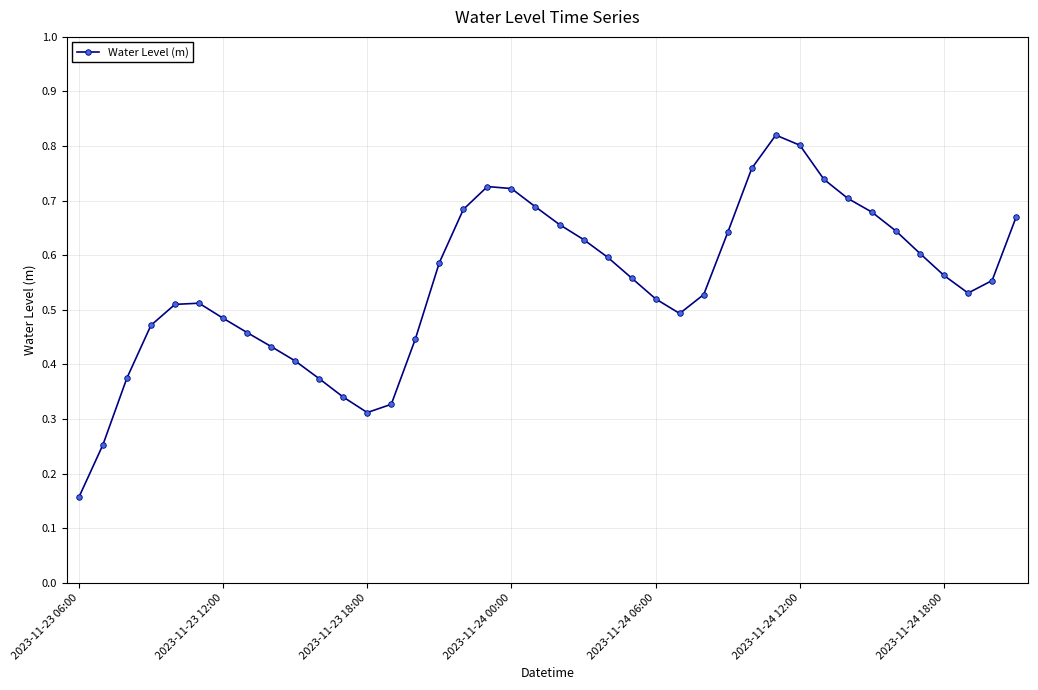

True or false: the data has more than 2 interior local peaks.

True